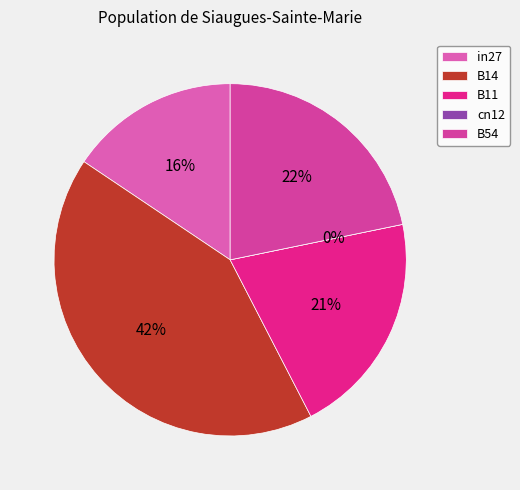

Is there any slice that represents more than half of the pie?

No